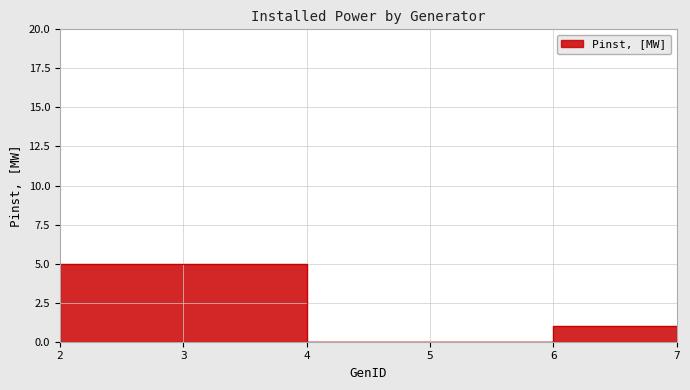

Between 2 and 7, which is larger?

2